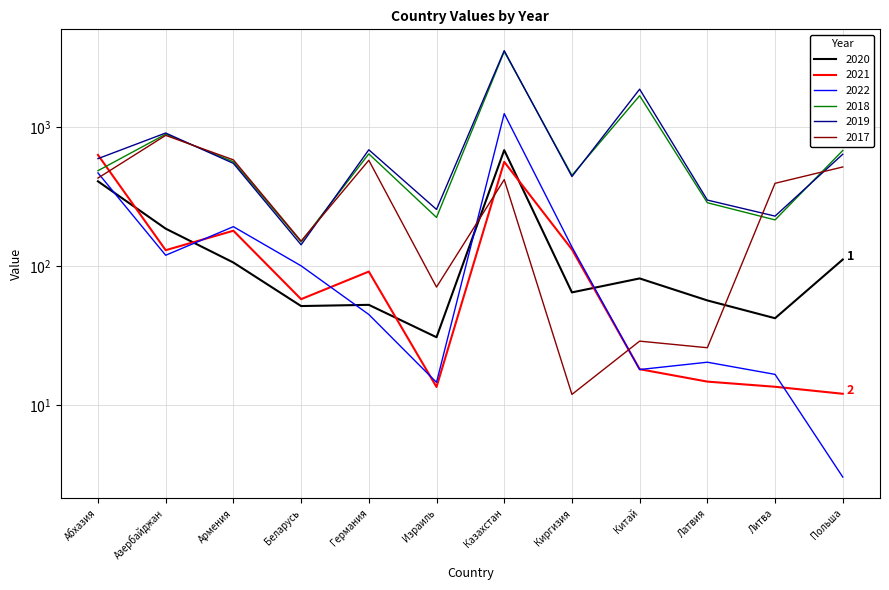

List the labels in order of 2017 value, smallest first.

Киргизия, Латвия, Китай, Израиль, Беларусь, Литва, Казахстан, Абхазия, Польша, Германия, Армения, Азербайджан